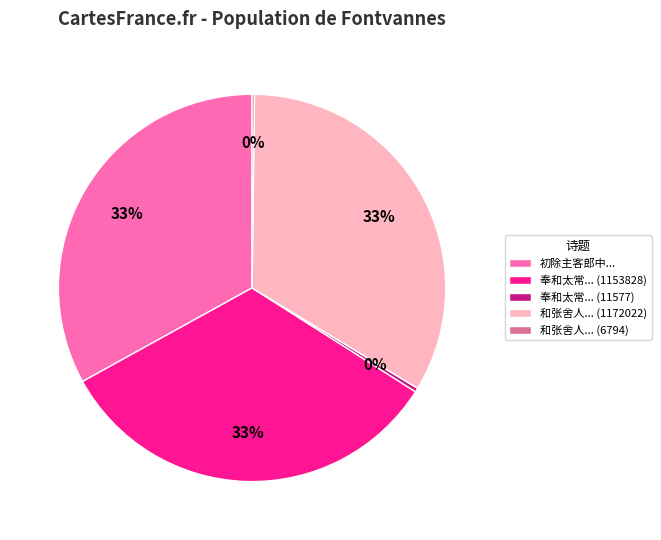

To the nearest percent, what is the difference between the largest and smallest slice percentages?

33%